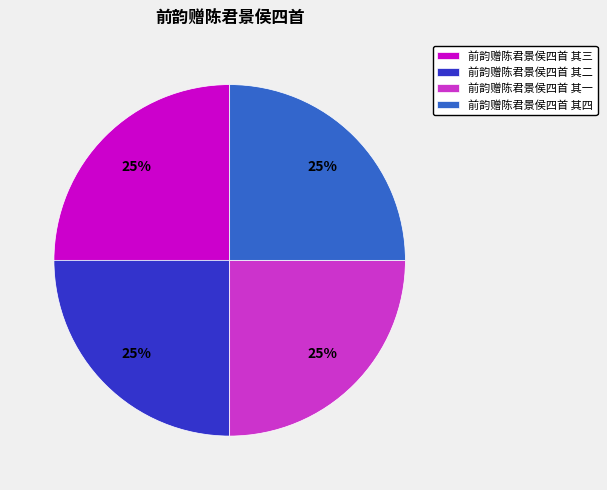

Is there a majority slice in this chart?

No